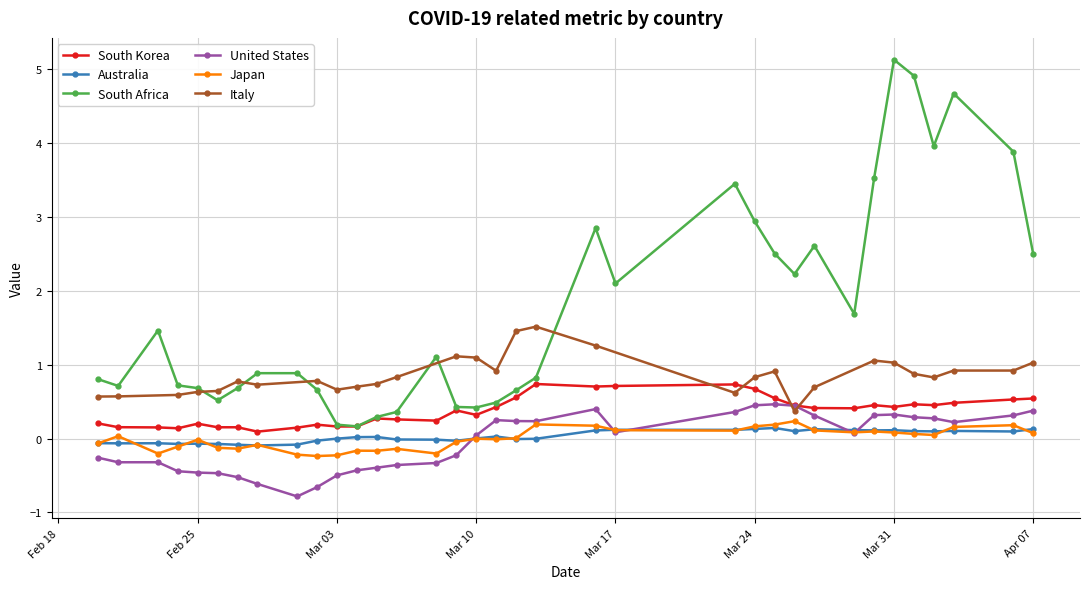

True or false: South Africa and Japan cross at least once.

False